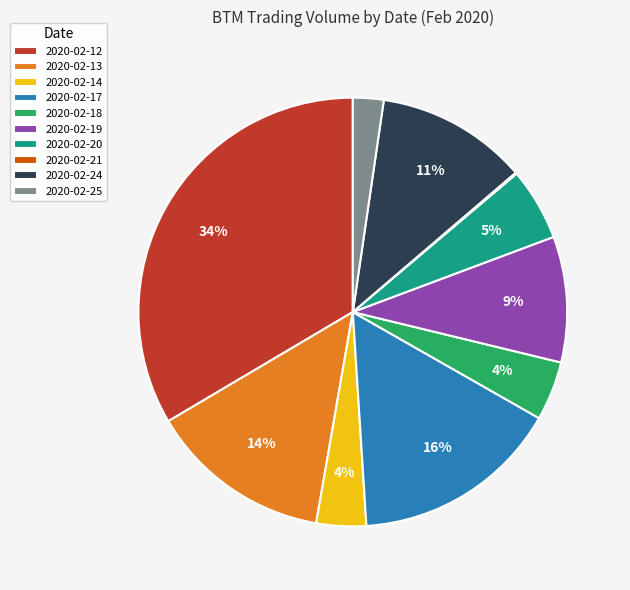

Is the sum of 2020-02-14 and 2020-02-19 greater than half?

No